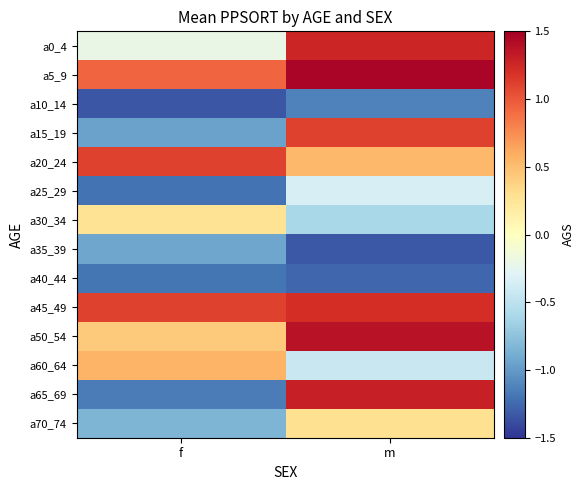

What is the smallest value displayed?

-1.3